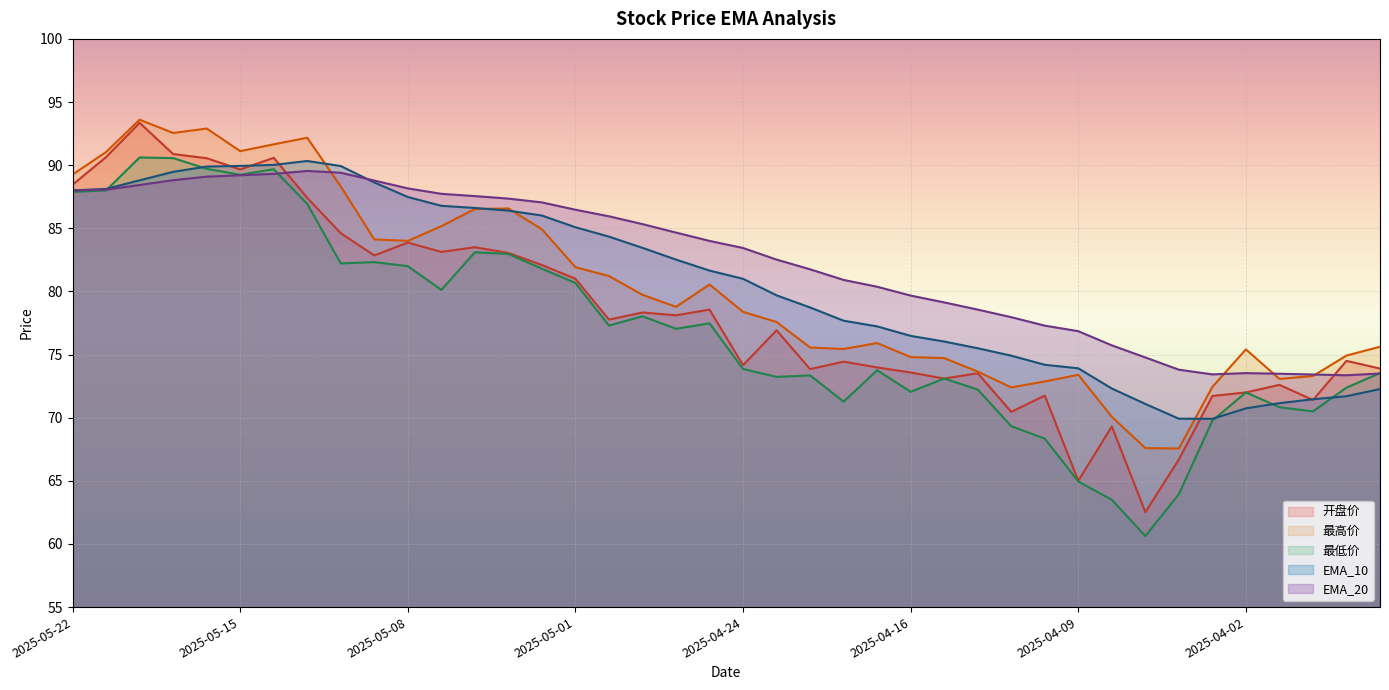

Reading left to right, what are all the values shown in this chart?

开盘价: 2025-05-22=88.5	2025-05-21=90.6	2025-05-20=93.3	2025-05-19=90.9	2025-05-16=90.5	2025-05-15=89.7	2025-05-14=90.6	2025-05-13=87.4	2025-05-12=84.6	2025-05-09=82.8	2025-05-08=83.9	2025-05-07=83.1	2025-05-06=83.5	2025-05-05=83.0	2025-05-02=82.1	2025-05-01=81.0	2025-04-30=77.8	2025-04-29=78.3	2025-04-28=78.1	2025-04-25=78.6	2025-04-24=74.2	2025-04-23=76.9	2025-04-22=73.8	2025-04-21=74.4	2025-04-17=74.0	2025-04-16=73.6	2025-04-15=73.1	2025-04-14=73.5	2025-04-11=70.5	2025-04-10=71.8	2025-04-09=65.0	2025-04-08=69.3	2025-04-07=62.5	2025-04-04=66.7	2025-04-03=71.7	2025-04-02=72.0	2025-04-01=72.6	2025-03-31=71.4	2025-03-28=74.5	2025-03-27=73.9
最高价: 2025-05-22=89.3	2025-05-21=91.0	2025-05-20=93.6	2025-05-19=92.5	2025-05-16=92.9	2025-05-15=91.1	2025-05-14=91.7	2025-05-13=92.2	2025-05-12=88.3	2025-05-09=84.1	2025-05-08=84.0	2025-05-07=85.2	2025-05-06=86.5	2025-05-05=86.6	2025-05-02=84.9	2025-05-01=81.9	2025-04-30=81.2	2025-04-29=79.7	2025-04-28=78.8	2025-04-25=80.5	2025-04-24=78.4	2025-04-23=77.6	2025-04-22=75.6	2025-04-21=75.4	2025-04-17=75.9	2025-04-16=74.8	2025-04-15=74.7	2025-04-14=73.7	2025-04-11=72.4	2025-04-10=72.9	2025-04-09=73.4	2025-04-08=70.1	2025-04-07=67.6	2025-04-04=67.6	2025-04-03=72.4	2025-04-02=75.4	2025-04-01=73.1	2025-03-31=73.3	2025-03-28=74.9	2025-03-27=75.6
最低价: 2025-05-22=87.9	2025-05-21=88.0	2025-05-20=90.6	2025-05-19=90.6	2025-05-16=89.7	2025-05-15=89.2	2025-05-14=89.7	2025-05-13=86.9	2025-05-12=82.2	2025-05-09=82.3	2025-05-08=82.0	2025-05-07=80.1	2025-05-06=83.1	2025-05-05=83.0	2025-05-02=81.8	2025-05-01=80.7	2025-04-30=77.3	2025-04-29=78.0	2025-04-28=77.0	2025-04-25=77.5	2025-04-24=73.9	2025-04-23=73.2	2025-04-22=73.3	2025-04-21=71.3	2025-04-17=73.8	2025-04-16=72.0	2025-04-15=73.1	2025-04-14=72.2	2025-04-11=69.3	2025-04-10=68.3	2025-04-09=65.0	2025-04-08=63.5	2025-04-07=60.6	2025-04-04=63.9	2025-04-03=69.8	2025-04-02=72.0	2025-04-01=70.8	2025-03-31=70.5	2025-03-28=72.4	2025-03-27=73.5
EMA_10: 2025-05-22=88.0	2025-05-21=88.1	2025-05-20=88.8	2025-05-19=89.5	2025-05-16=89.9	2025-05-15=89.9	2025-05-14=90.0	2025-05-13=90.3	2025-05-12=89.9	2025-05-09=88.6	2025-05-08=87.5	2025-05-07=86.8	2025-05-06=86.6	2025-05-05=86.4	2025-05-02=86.0	2025-05-01=85.1	2025-04-30=84.3	2025-04-29=83.5	2025-04-28=82.5	2025-04-25=81.7	2025-04-24=81.0	2025-04-23=79.7	2025-04-22=78.7	2025-04-21=77.7	2025-04-17=77.2	2025-04-16=76.5	2025-04-15=76.0	2025-04-14=75.5	2025-04-11=74.9	2025-04-10=74.2	2025-04-09=73.9	2025-04-08=72.3	2025-04-07=71.1	2025-04-04=69.9	2025-04-03=69.9	2025-04-02=70.7	2025-04-01=71.2	2025-03-31=71.5	2025-03-28=71.7	2025-03-27=72.3
EMA_20: 2025-05-22=88.0	2025-05-21=88.1	2025-05-20=88.4	2025-05-19=88.8	2025-05-16=89.1	2025-05-15=89.2	2025-05-14=89.3	2025-05-13=89.5	2025-05-12=89.4	2025-05-09=88.8	2025-05-08=88.2	2025-05-07=87.7	2025-05-06=87.5	2025-05-05=87.3	2025-05-02=87.0	2025-05-01=86.5	2025-04-30=86.0	2025-04-29=85.3	2025-04-28=84.7	2025-04-25=84.0	2025-04-24=83.4	2025-04-23=82.5	2025-04-22=81.8	2025-04-21=80.9	2025-04-17=80.4	2025-04-16=79.7	2025-04-15=79.1	2025-04-14=78.6	2025-04-11=78.0	2025-04-10=77.3	2025-04-09=76.8	2025-04-08=75.7	2025-04-07=74.8	2025-04-04=73.8	2025-04-03=73.4	2025-04-02=73.5	2025-04-01=73.5	2025-03-31=73.4	2025-03-28=73.4	2025-03-27=73.5